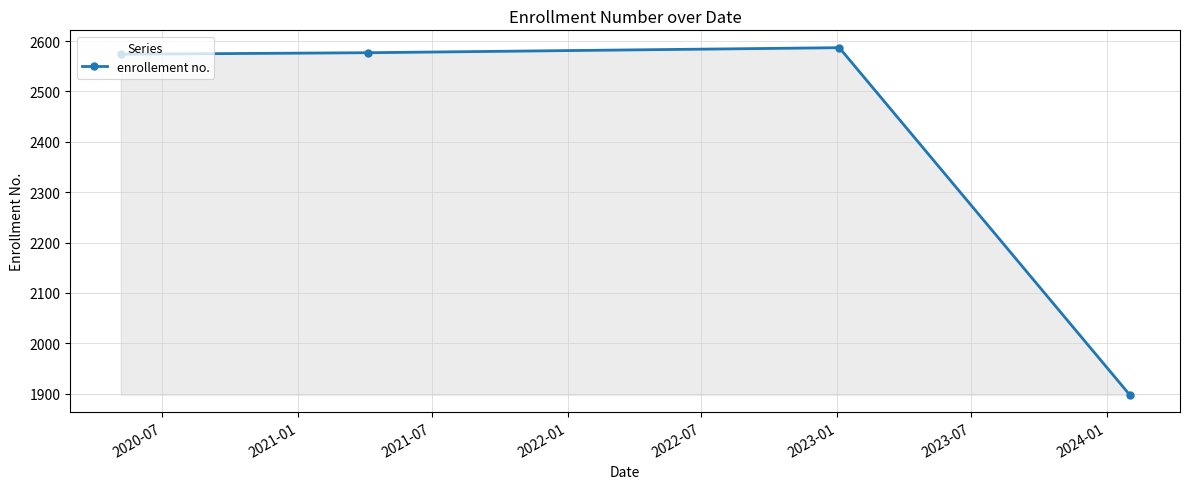

What is the maximum value shown in the chart?

2587